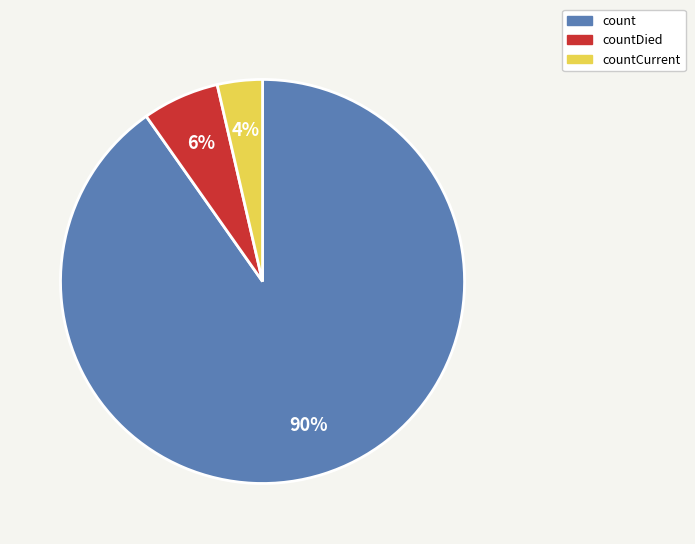

To the nearest percent, what portion does count represent?

90%